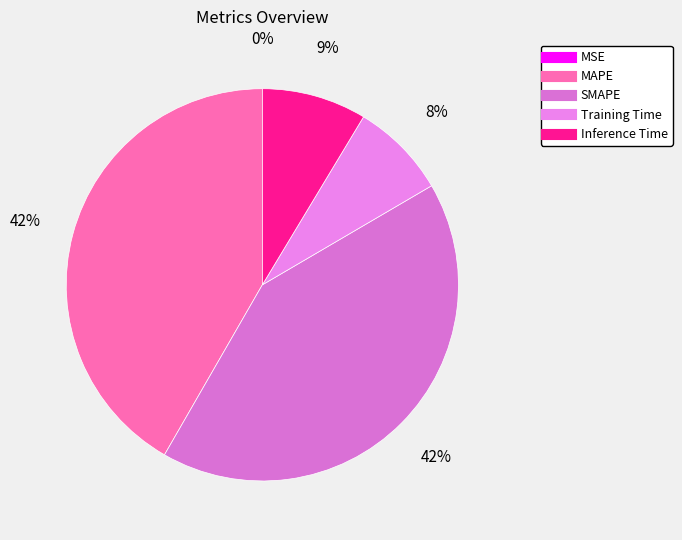

Rank the categories by value from highest to lowest.

SMAPE, MAPE, Inference Time, Training Time, MSE